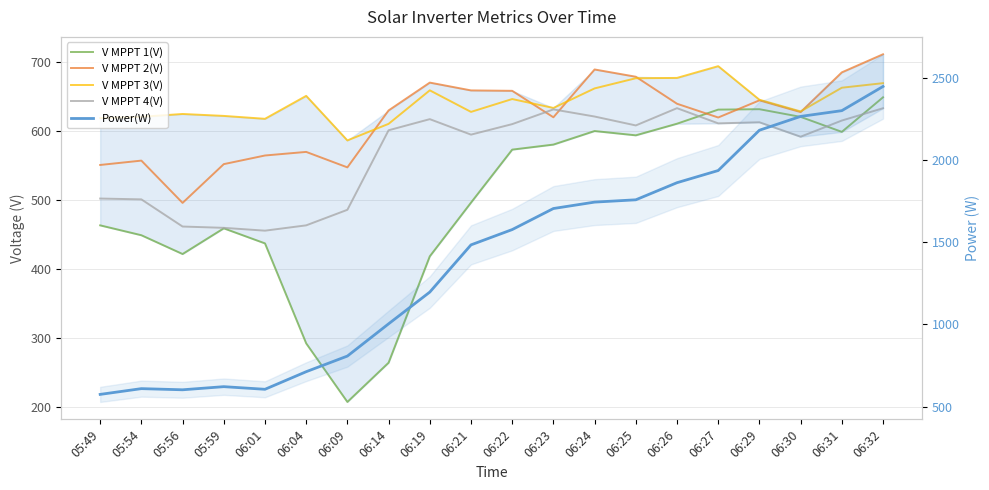

List the series in order of their peak value, lowest first.

V MPPT 4(V), V MPPT 1(V), V MPPT 3(V), V MPPT 2(V), Power(W)